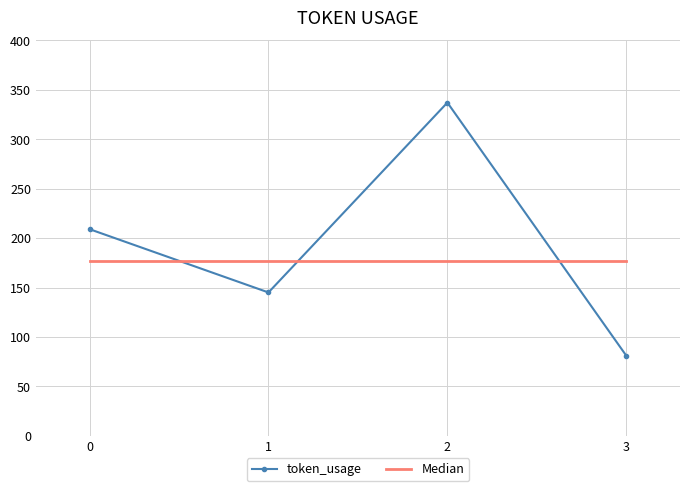

At 0, list the series in order from smallest to largest.

Median, token_usage